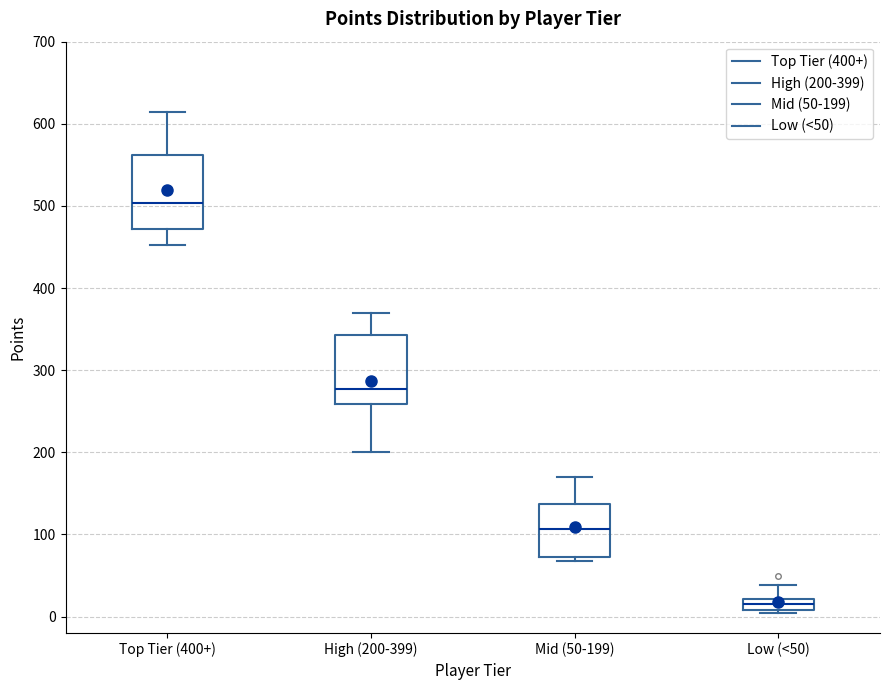

Which box's median line is the lowest?

Low (<50)